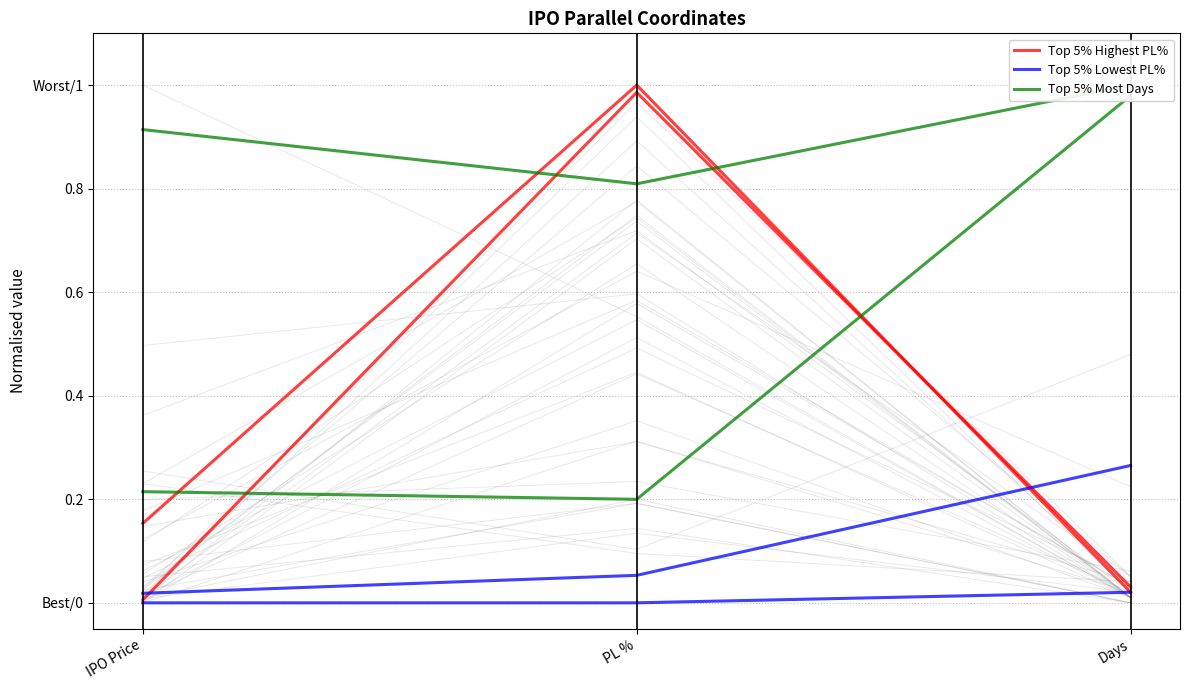

Reading left to right, transcribe all the data shown in this chart.

Top 5% Highest PL%: 0.0	1.0	0.0
Top 5% Lowest PL%: 0.0	0.0	0.0
Top 5% Most Days: 0.2	0.2	1.0